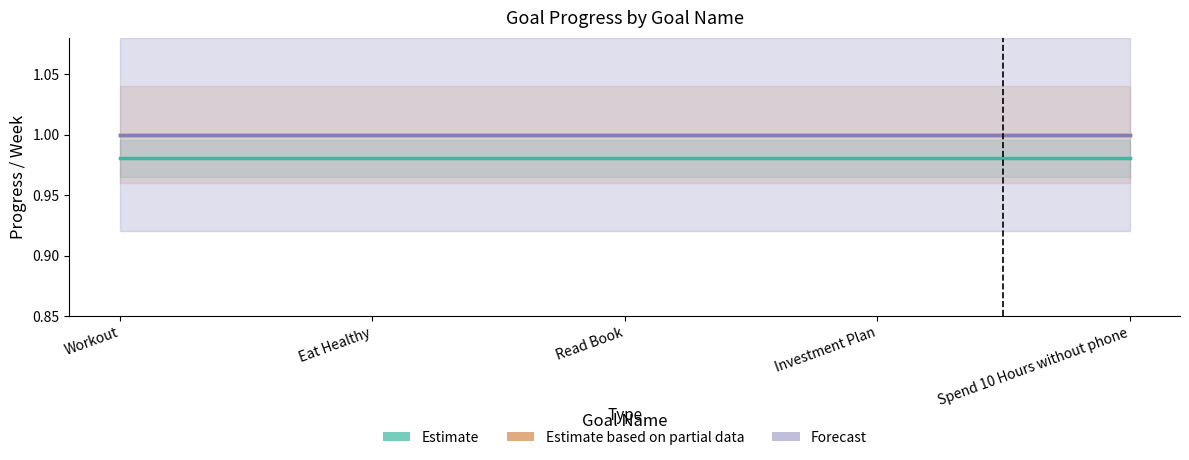

True or false: Estimate and Forecast cross at least once.

False